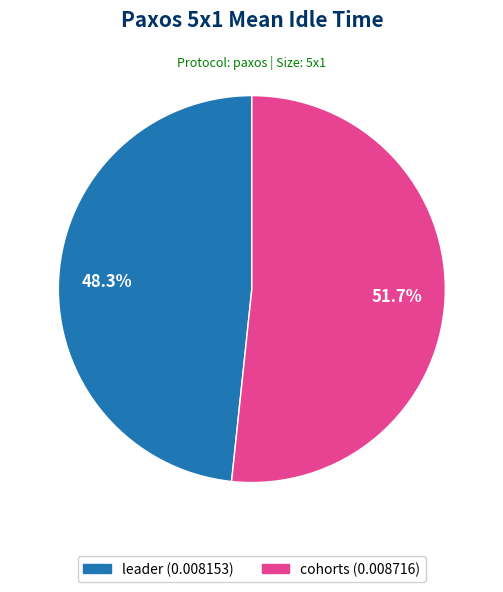

Is it true that cohorts is 39% of the pie?

False